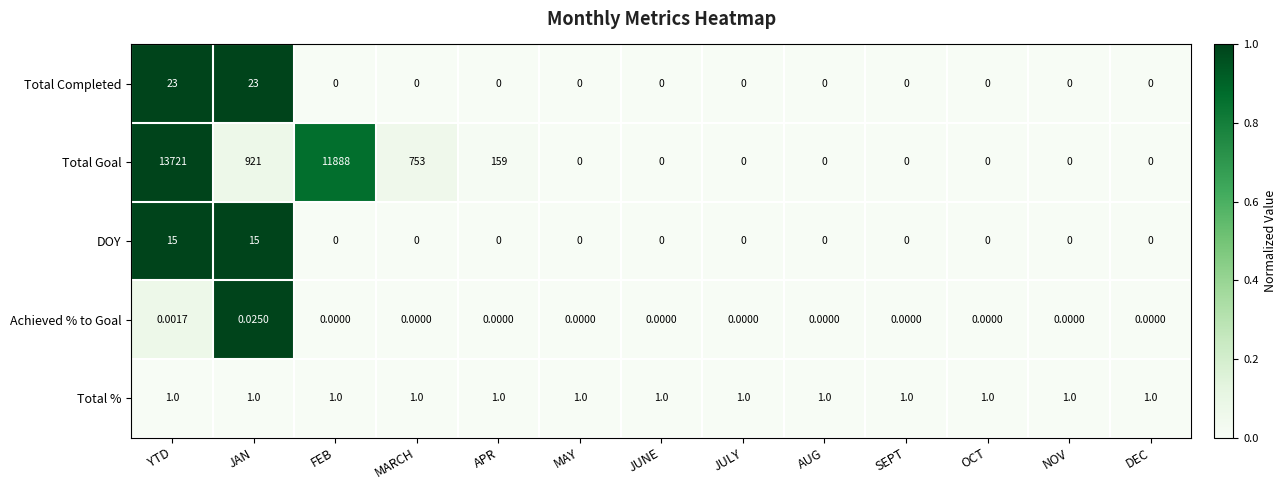

Which series has the largest total across all categories?

Total Goal